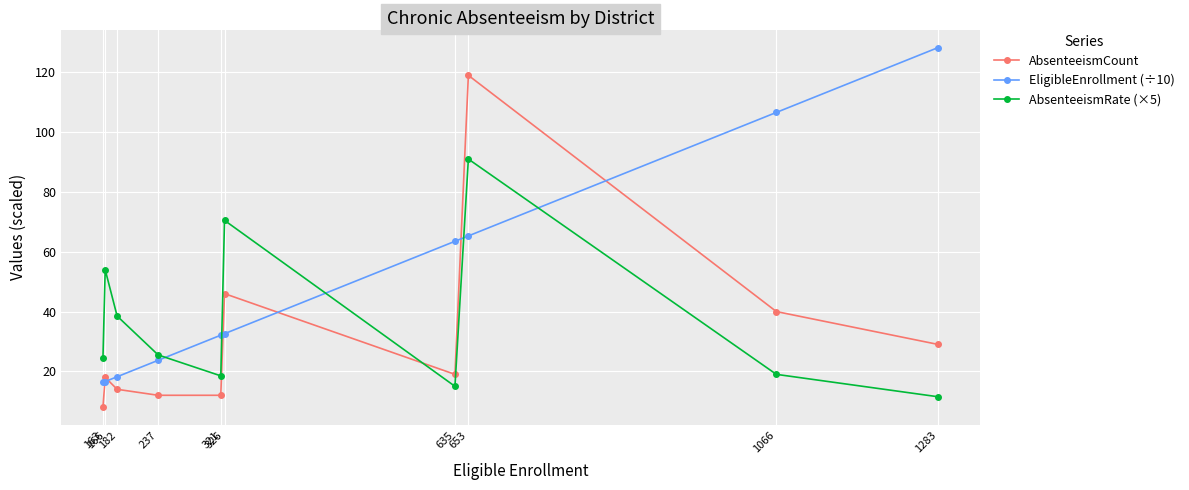

List the series in order of their overall mean, lowest first.

AbsenteeismCount, AbsenteeismRate (×5), EligibleEnrollment (÷10)